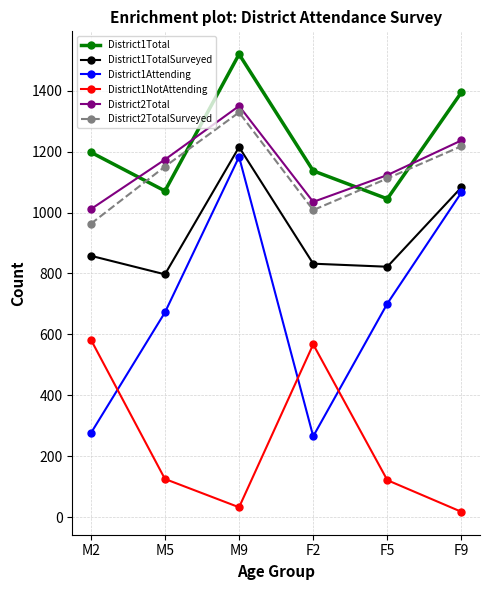

True or false: District1Attending and District1NotAttending cross at least once.

True